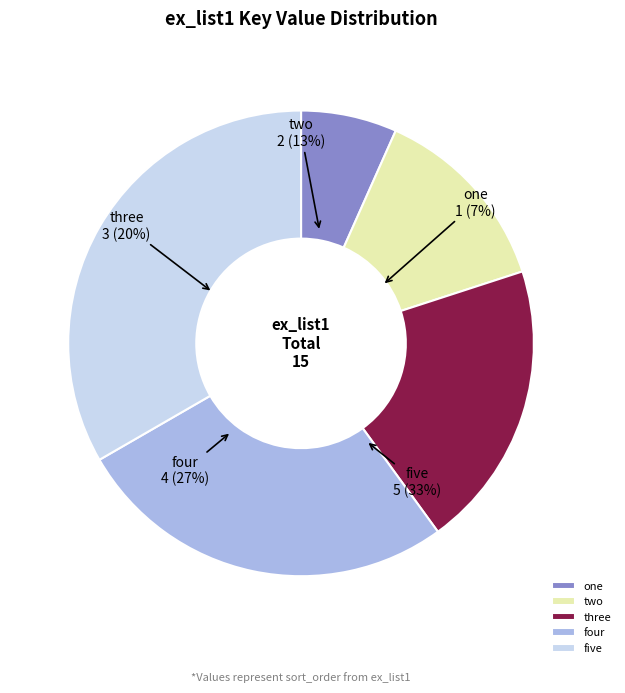

To the nearest percent, what portion does five represent?

33%